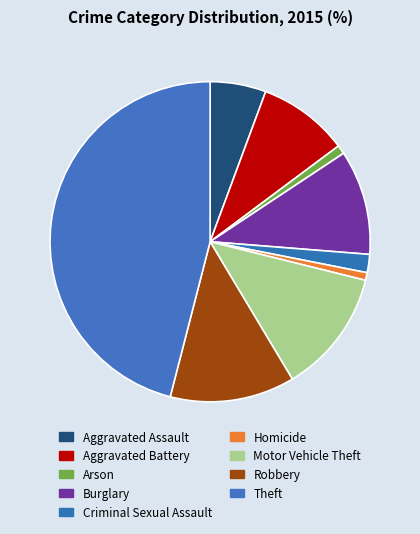

Which slice is the largest?

Theft